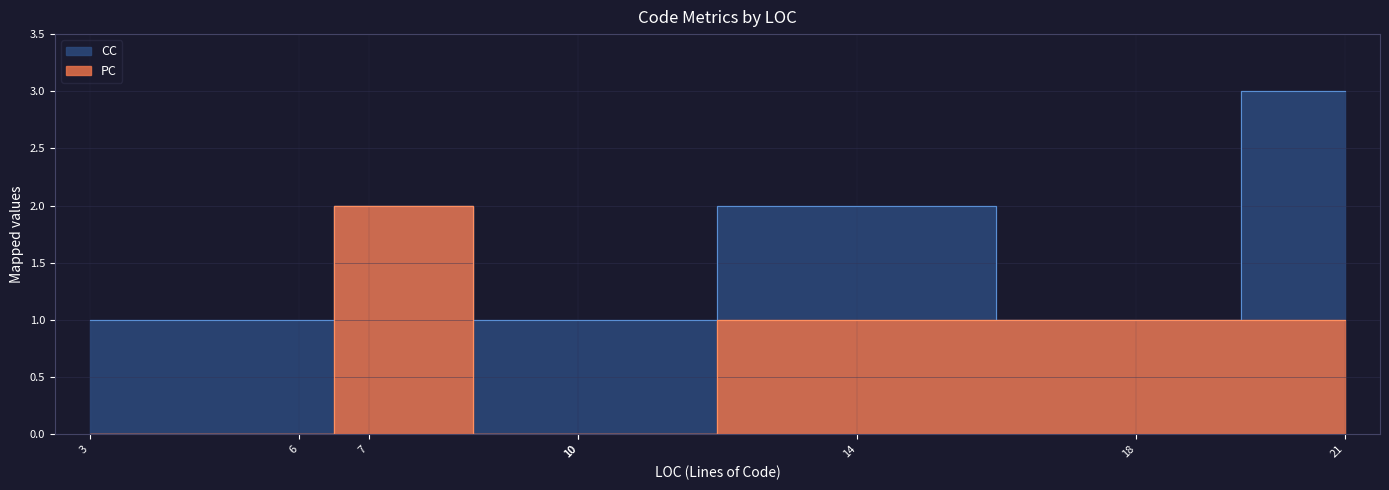

At which label is CC closest to 2?

7